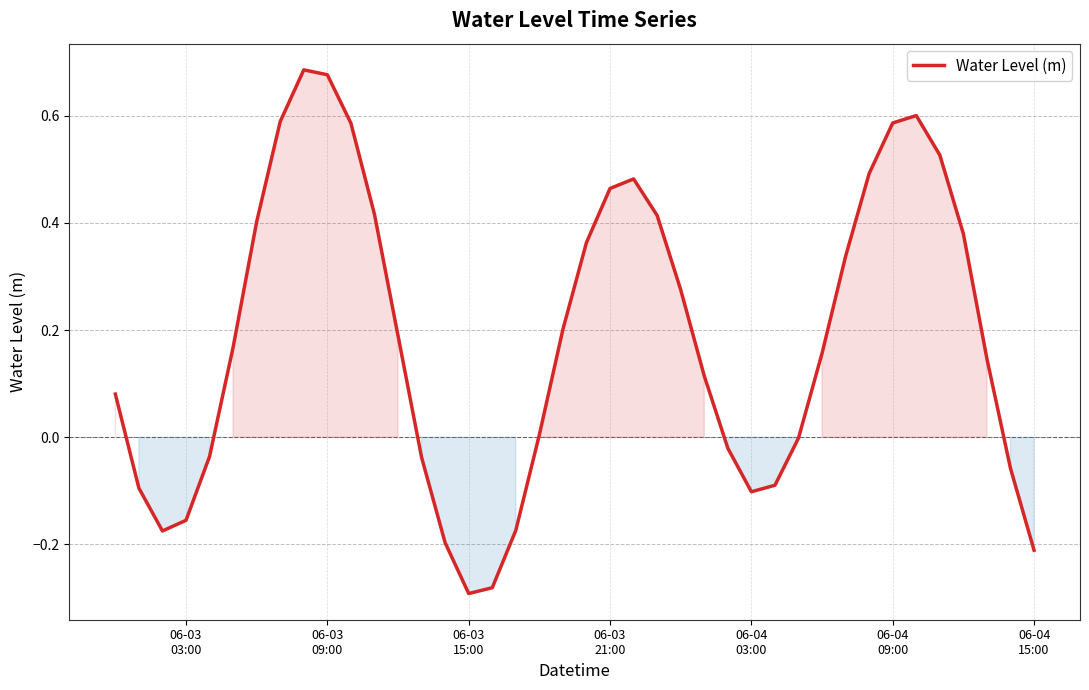

What is the difference between the maximum and minimum values?

1.0